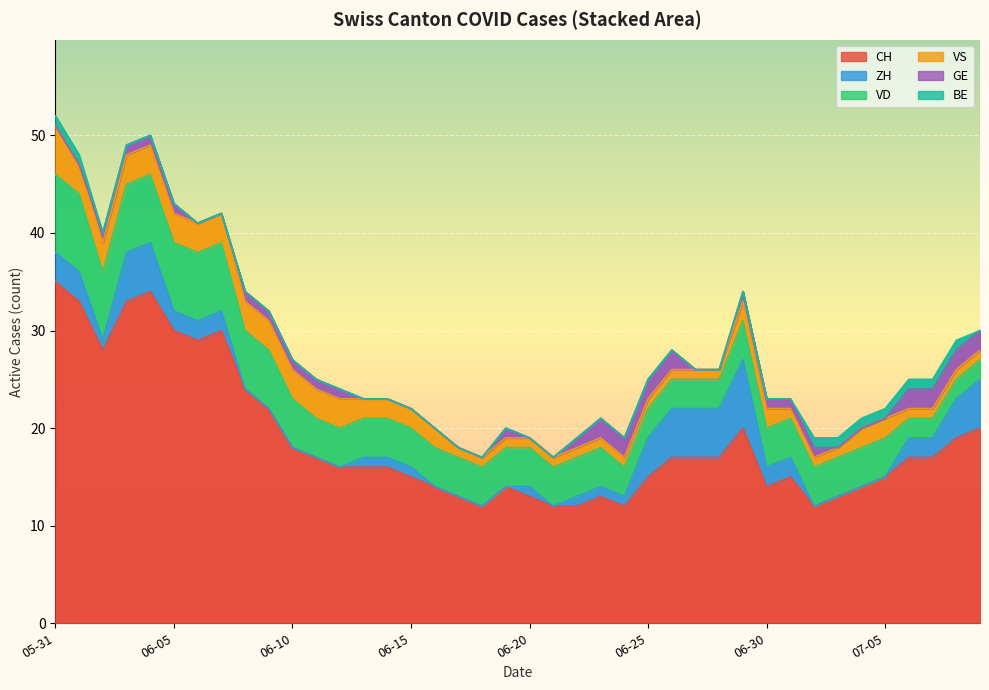

Between 2020-06-14 and 2020-06-19, which series saw the biggest shift?

CH